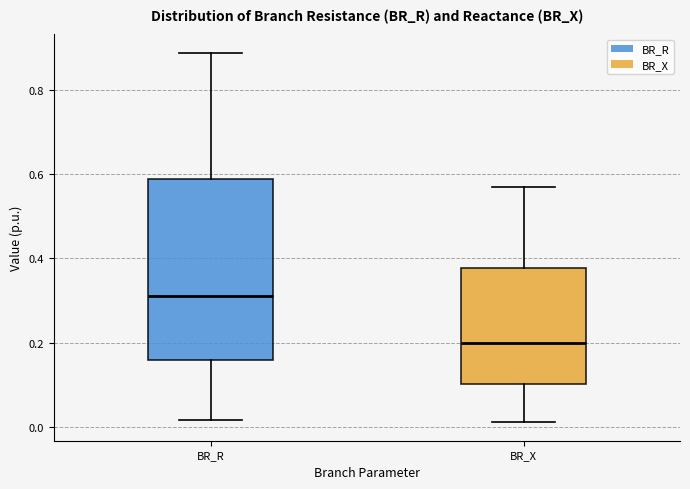

Reading left to right, read every box against the y-axis: the position of its median line, the range the box covers, and the ends of its whiskers. The values are not printed on the chart, so give them approximately, as read against the axis.

BR_R: median 0.32, box 0.16 to 0.58, whiskers 0.02 to 0.88
BR_X: median 0.20, box 0.10 to 0.38, whiskers 0.02 to 0.56